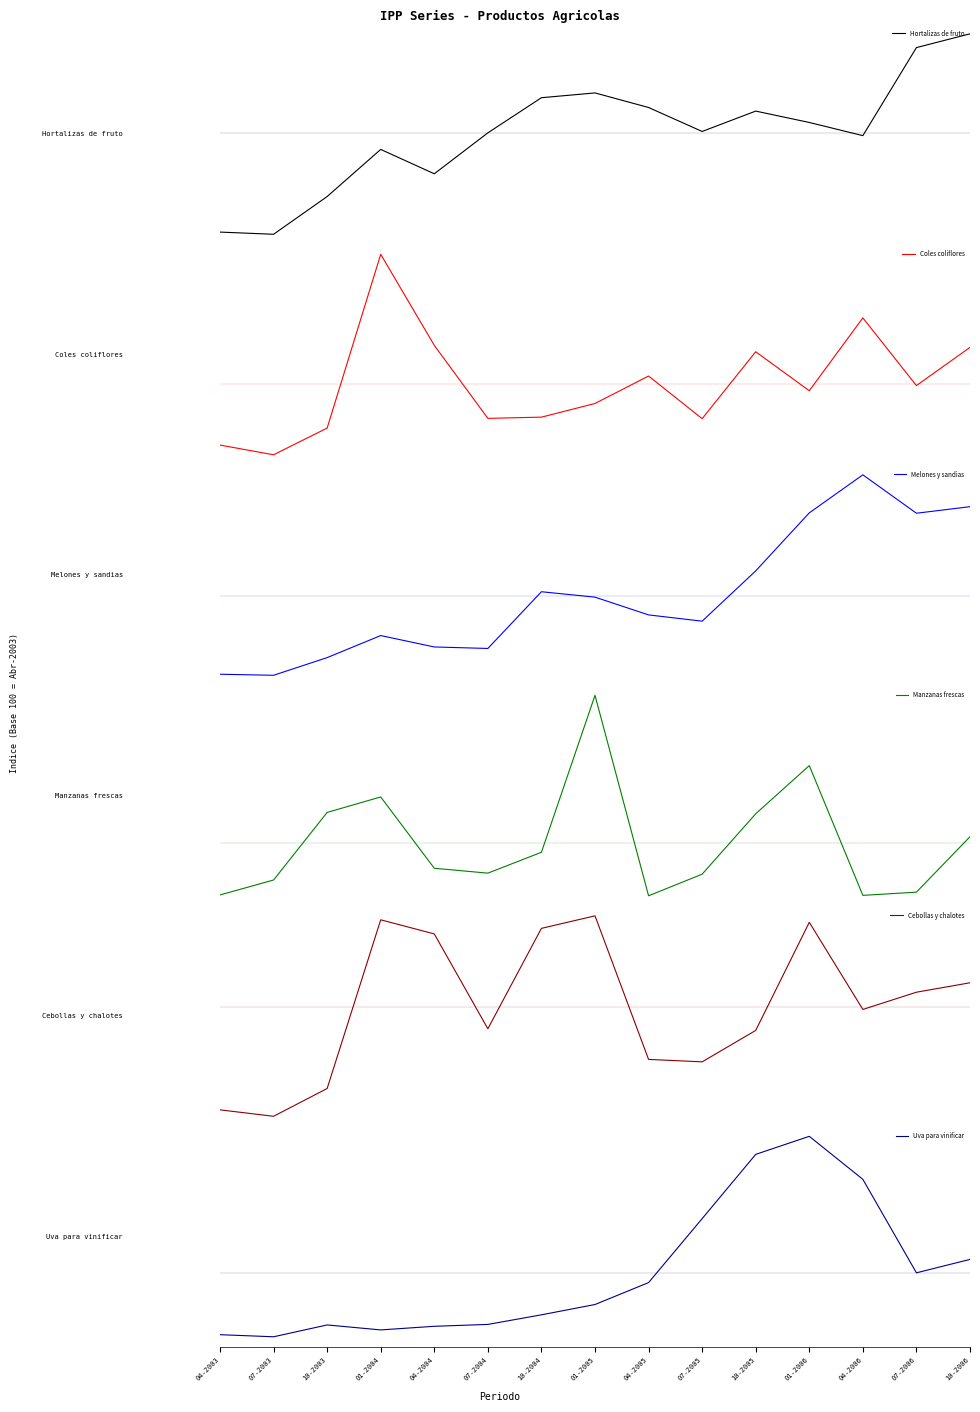

Which series ends up on top after the final intersection of Hortalizas de fruto and Cebollas y chalotes?

Hortalizas de fruto